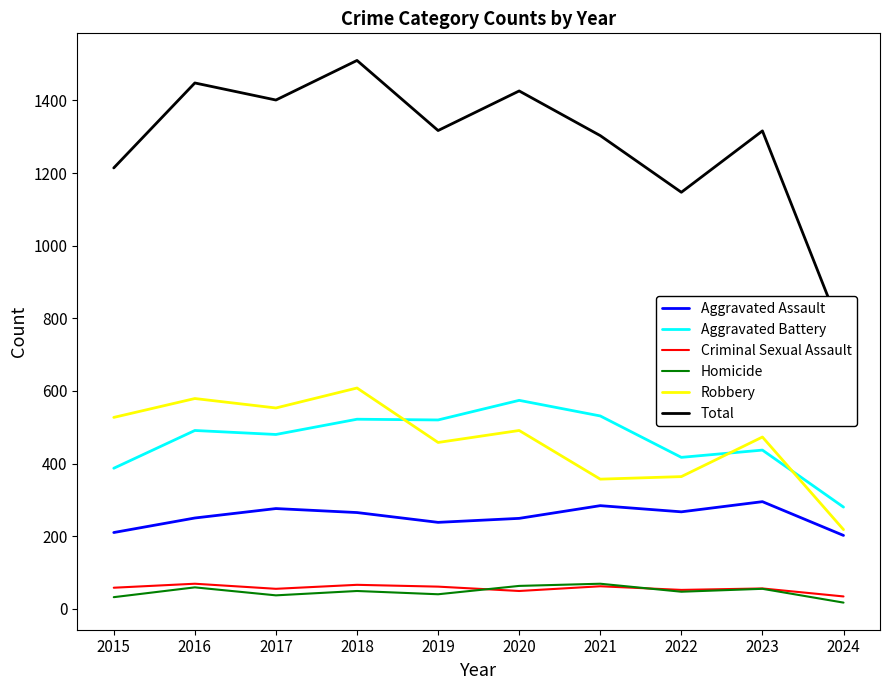

At which label does Total first exceed 1317?

2016